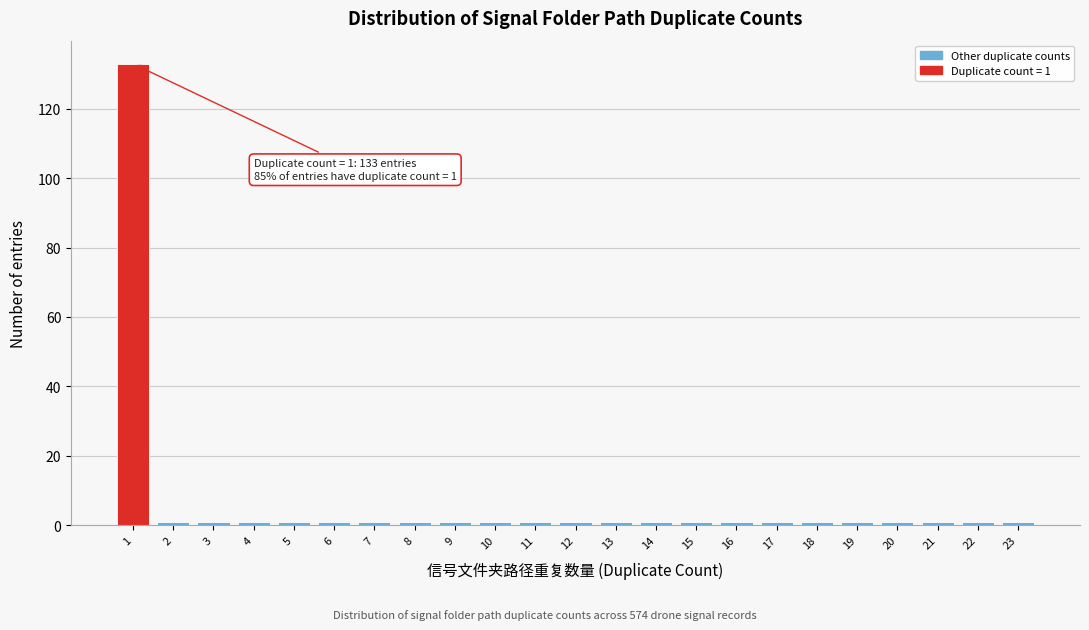

Which range on the x-axis has the tallest bar?

0.5 to 1.5